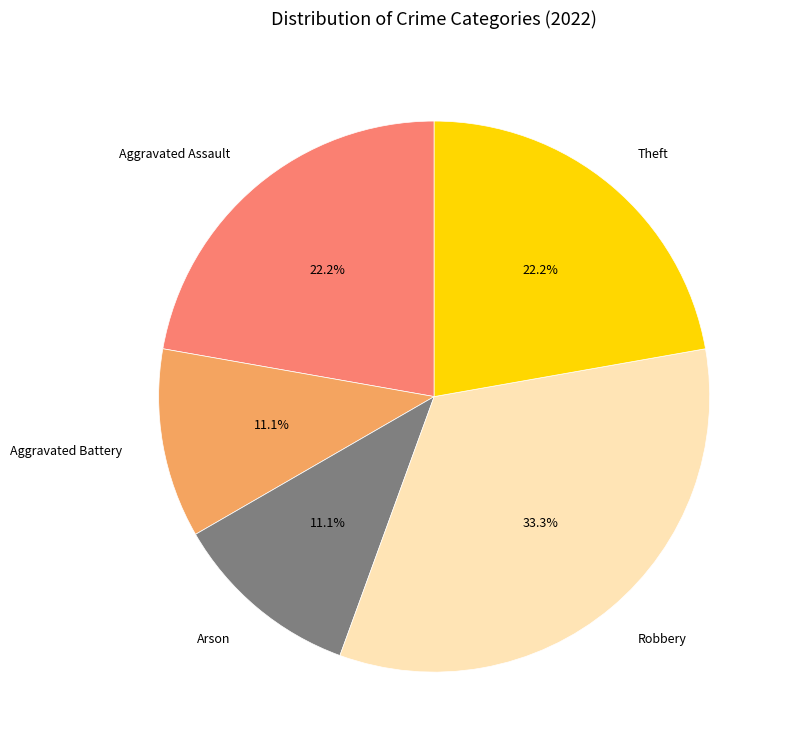

True or false: Theft accounts for 22% of the total.

True